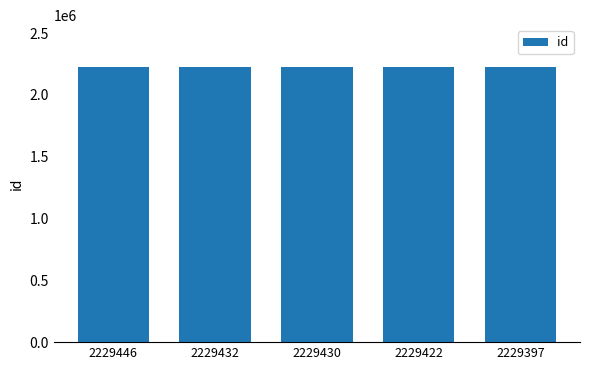

The value at 2229432 is 774498. True or false?

False